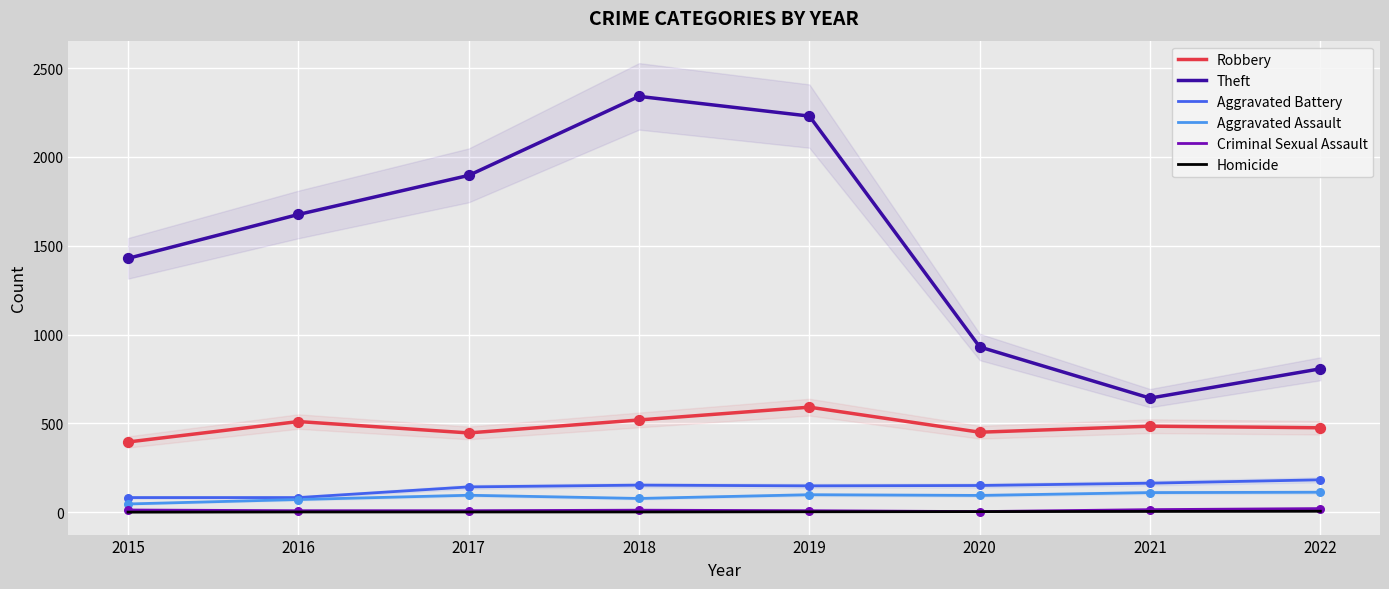

Is the value of Aggravated Battery at 2020 greater than the value of Criminal Sexual Assault at 2015?

Yes